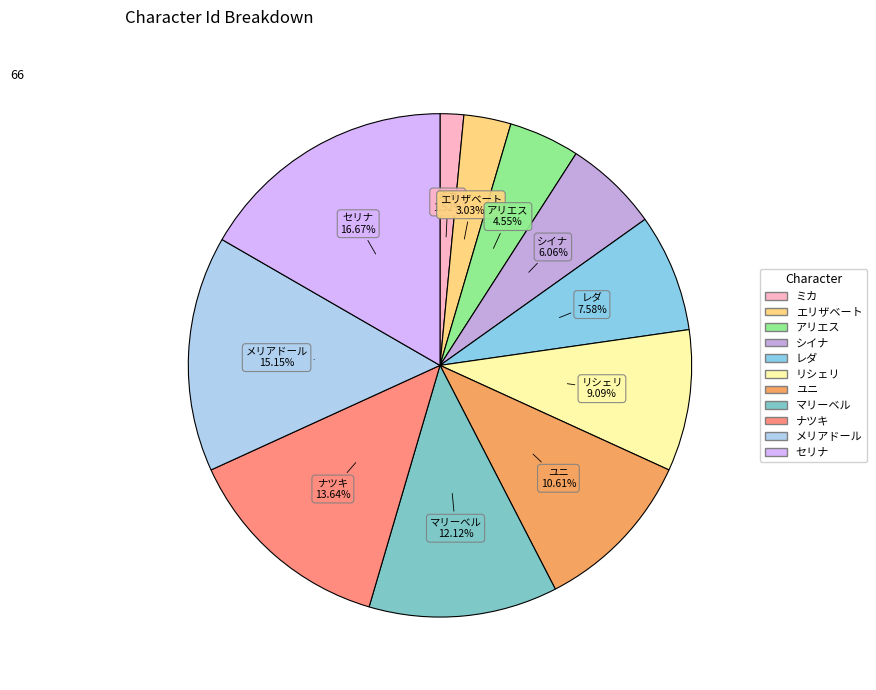

Which category has the smallest portion of the pie?

ミカ